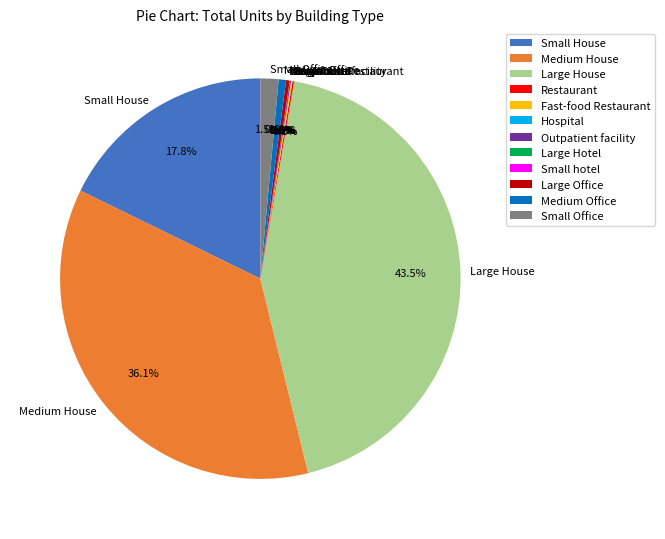

Which slice is the largest?

Large House